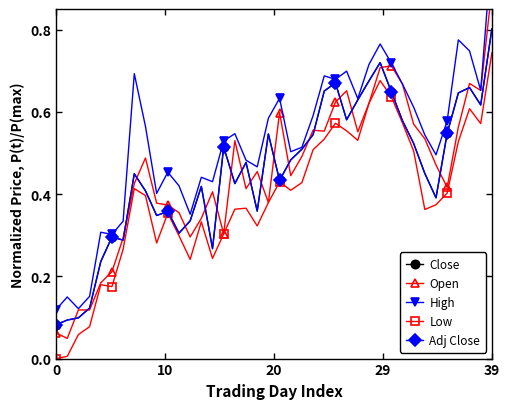

True or false: Low and Close intersect in this chart.

False